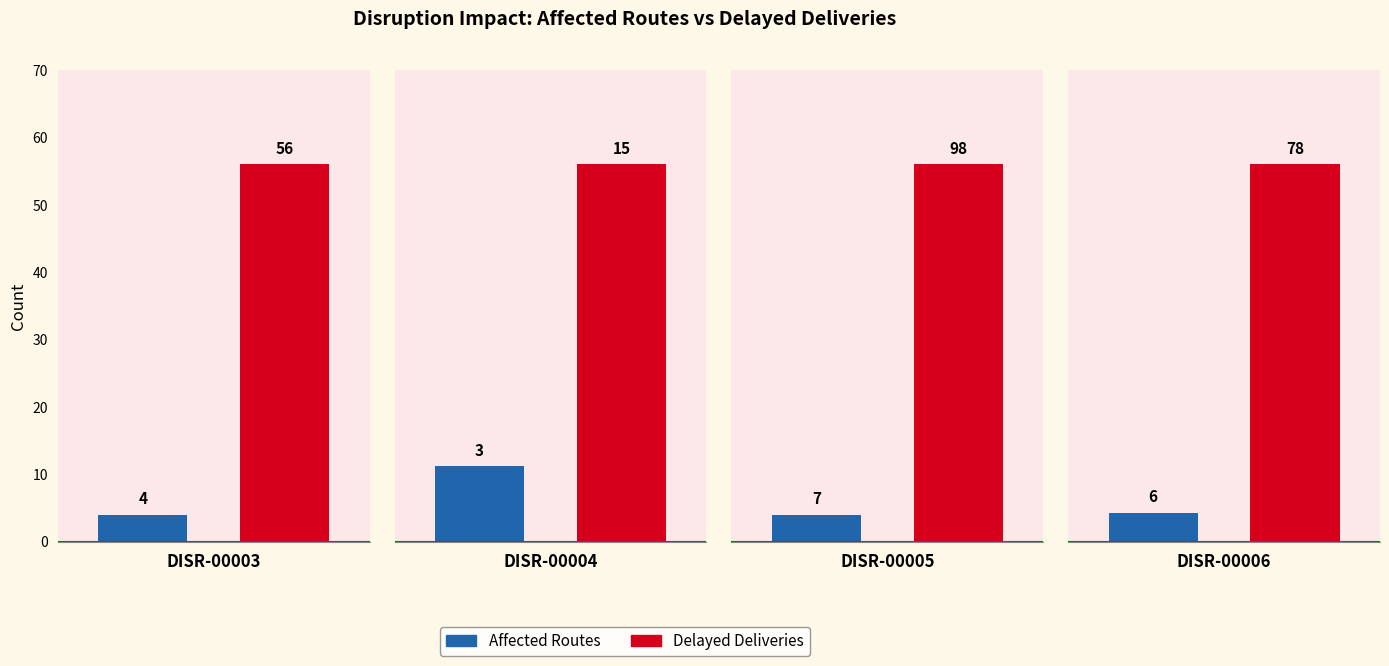

How many Affected Routes values are between 4 and 7?

3